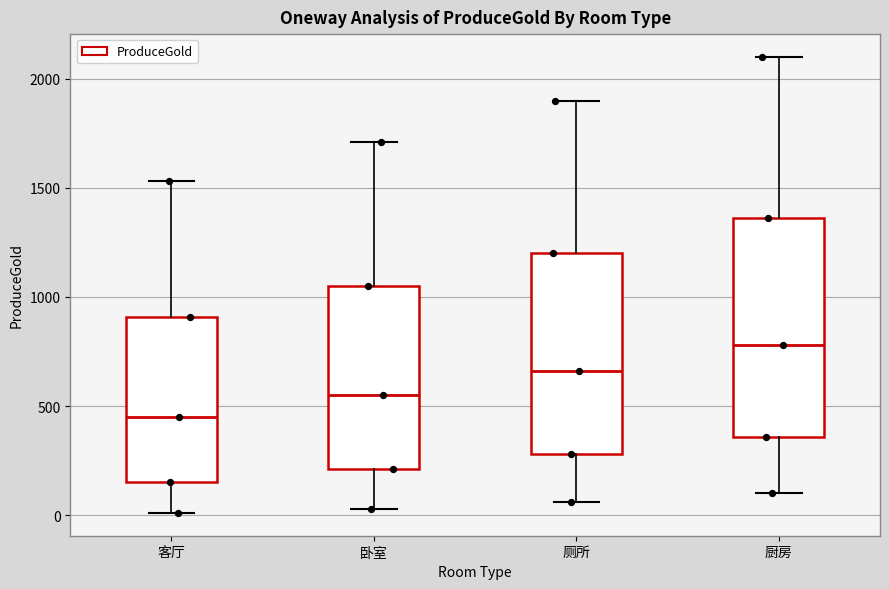

Where is the lower edge of the box for 客厅 on the y-axis? The values are not printed on the chart, so give them approximately, as read against the axis.

150